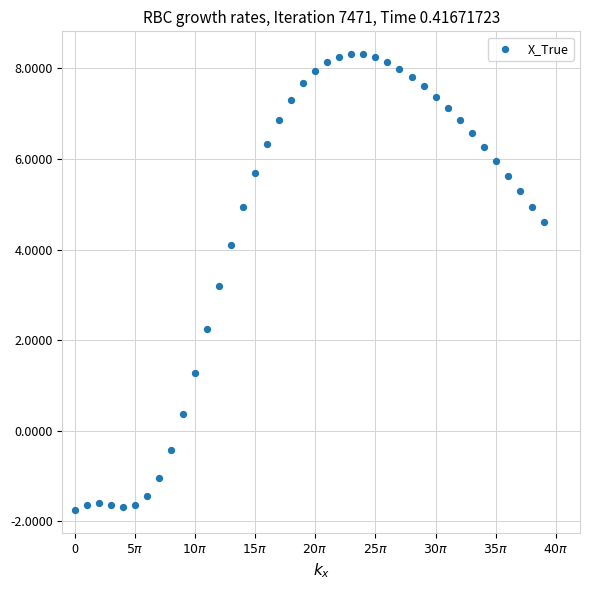

What Y value in the scatter plot is closest to 3?

3.2